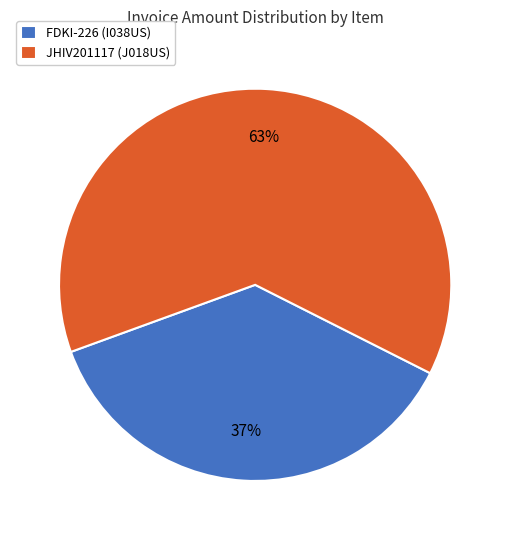

What is the ratio of the value at JHIV201117 (J018US) to the value at FDKI-226 (I038US)?

1.7